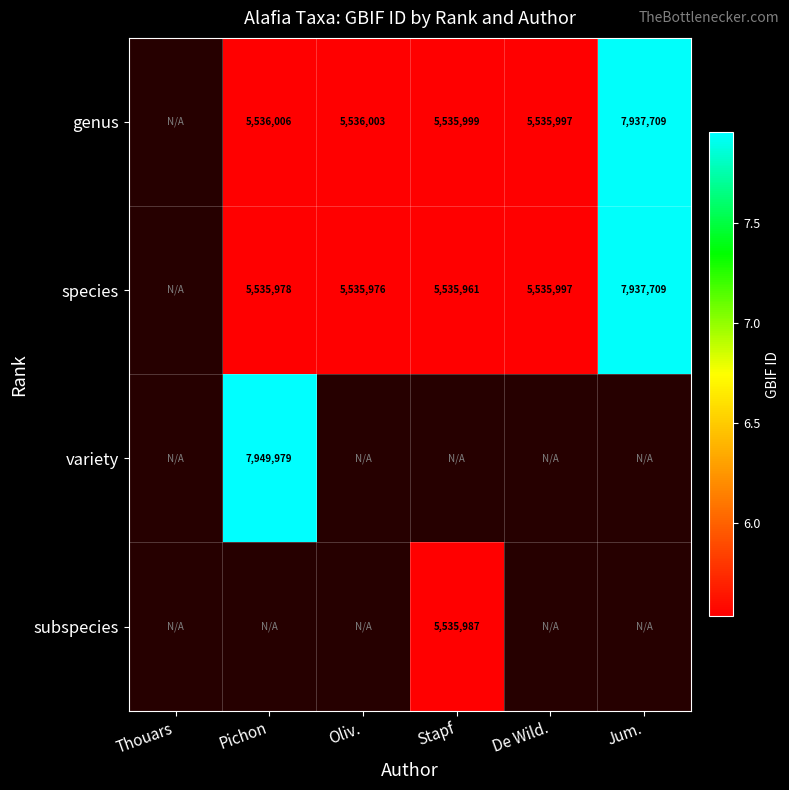

True or false: species has a value of 11332549 at Jum..

False